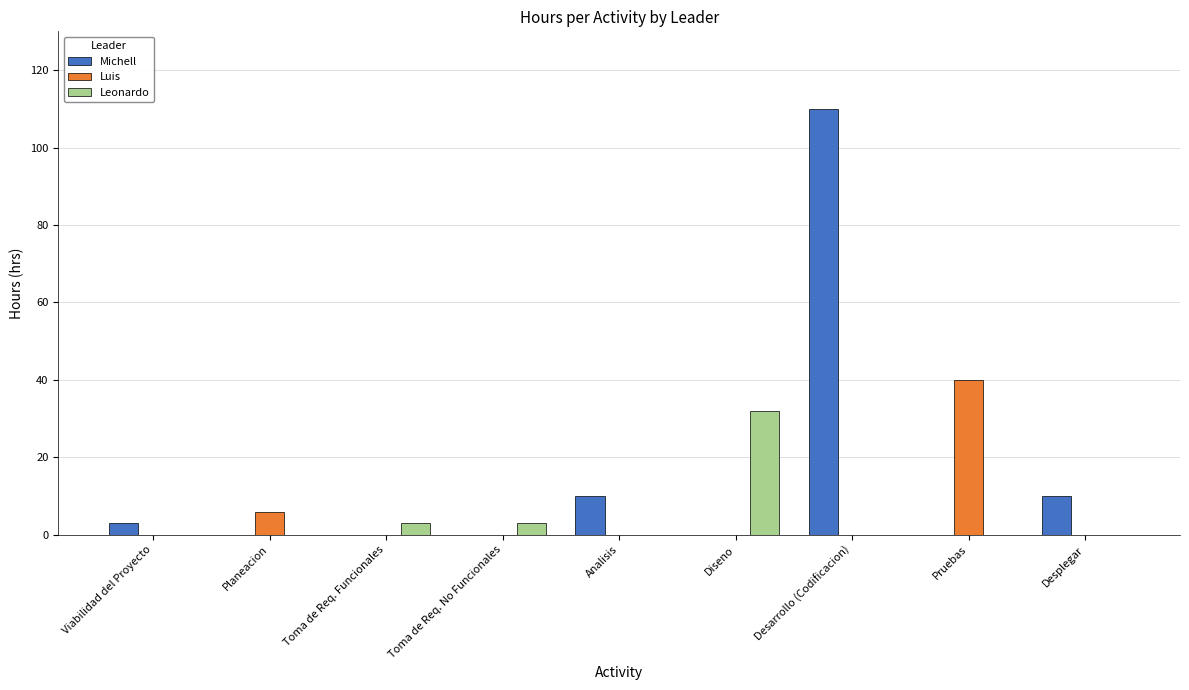

Reading left to right, what are all the values shown in this chart?

Michell: Viabilidad del Proyecto=3	Planeacion=0	Toma de Req. Funcionales=0	Toma de Req. No Funcionales=0	Analisis=10	Diseno=0	Desarrollo (Codificacion)=110	Pruebas=0	Desplegar=10
Luis: Viabilidad del Proyecto=0	Planeacion=6	Toma de Req. Funcionales=0	Toma de Req. No Funcionales=0	Analisis=0	Diseno=0	Desarrollo (Codificacion)=0	Pruebas=40	Desplegar=0
Leonardo: Viabilidad del Proyecto=0	Planeacion=0	Toma de Req. Funcionales=3	Toma de Req. No Funcionales=3	Analisis=0	Diseno=32	Desarrollo (Codificacion)=0	Pruebas=0	Desplegar=0